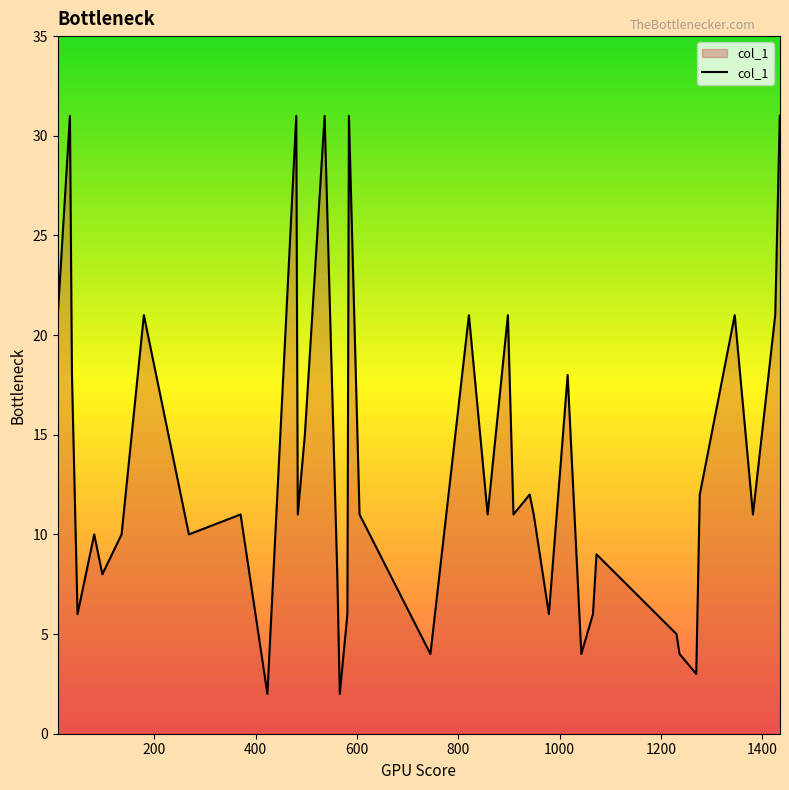

How many lines are shown in the chart?

1